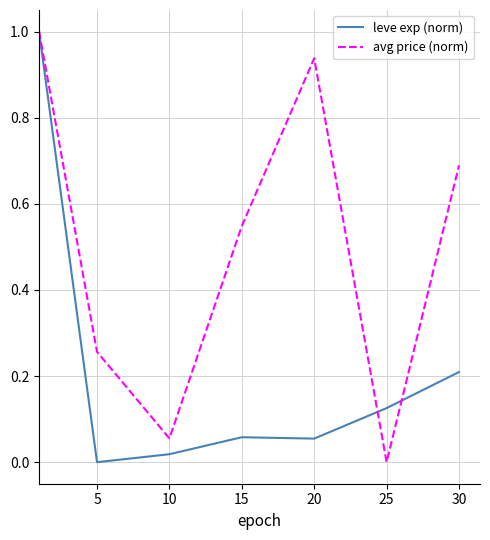

How many positive values does the avg price (norm) series have?

6